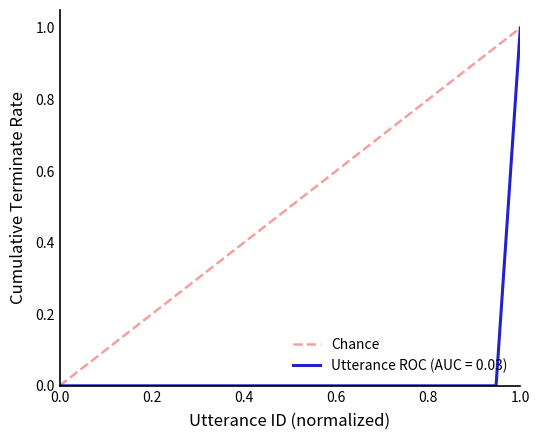

Between 1.0 and 0.0, which is larger?

1.0